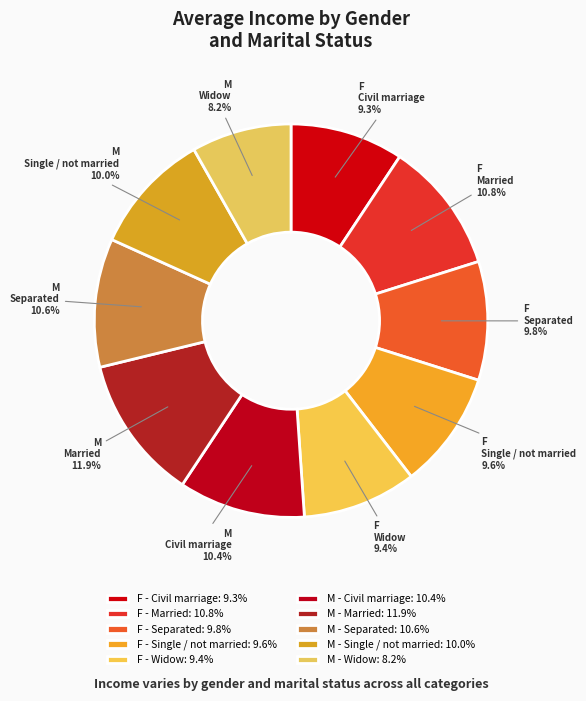

Is there a majority slice in this chart?

No